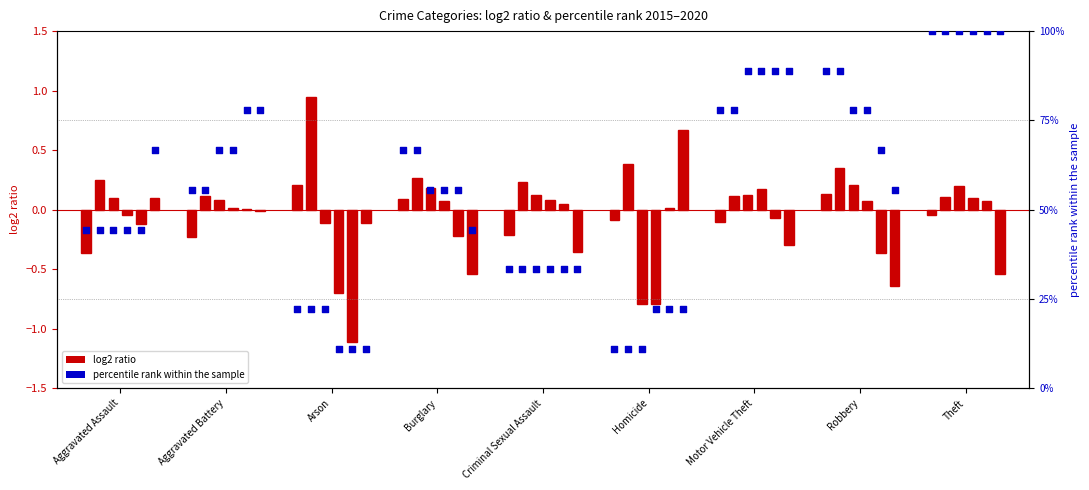

Which series contains the lowest Y value?

log2 ratio 2015